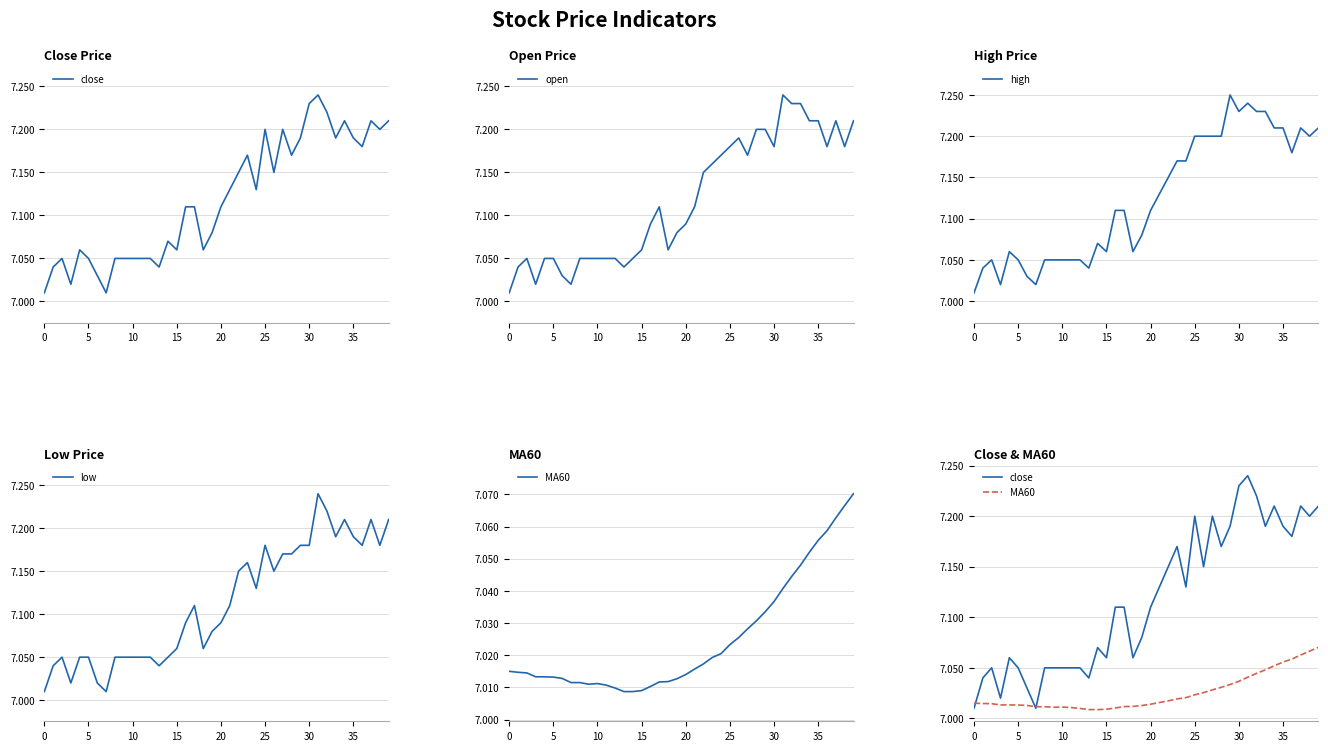

The MA60 series shows 7.0 at 5. True or false?

True